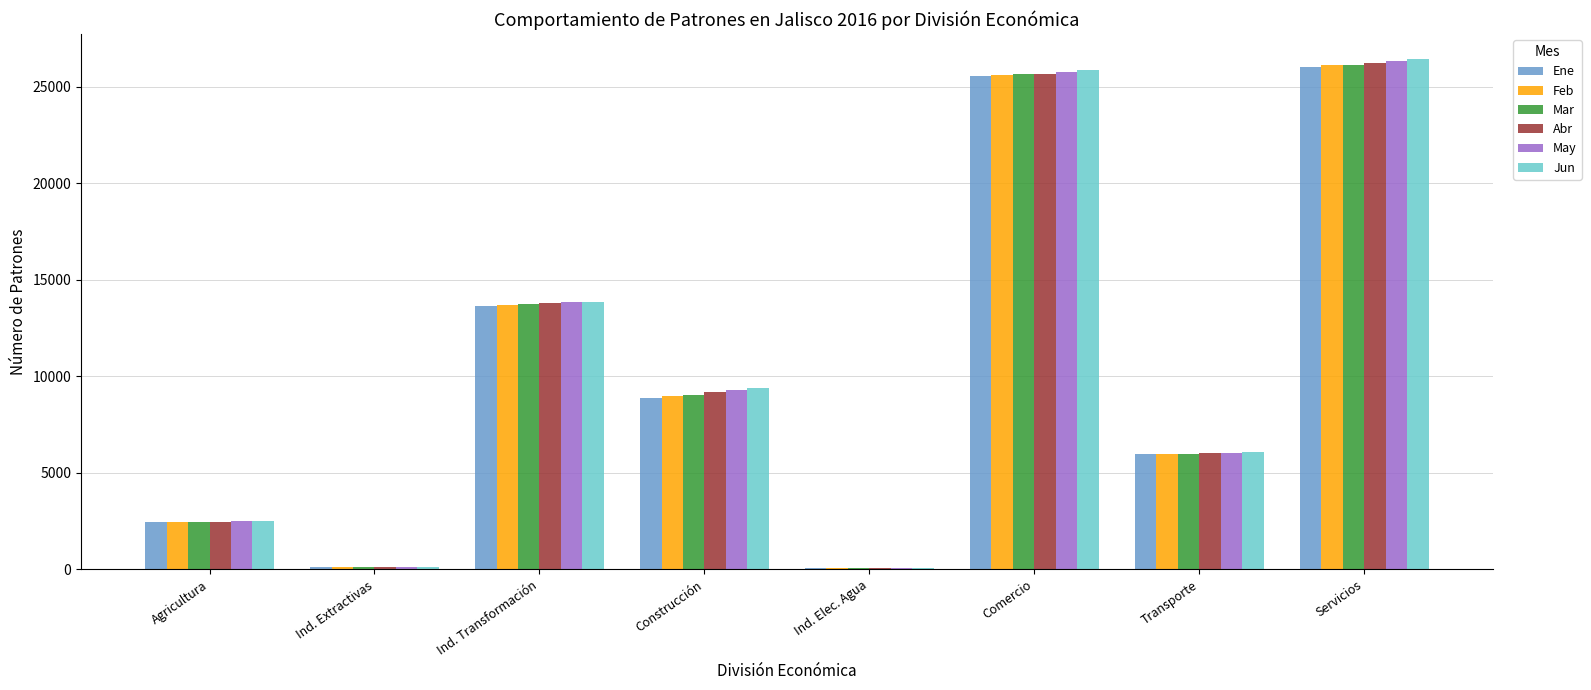

Is the value of Mar at Ind. Extractivas greater than the value of Ene at Ind. Transformación?

No